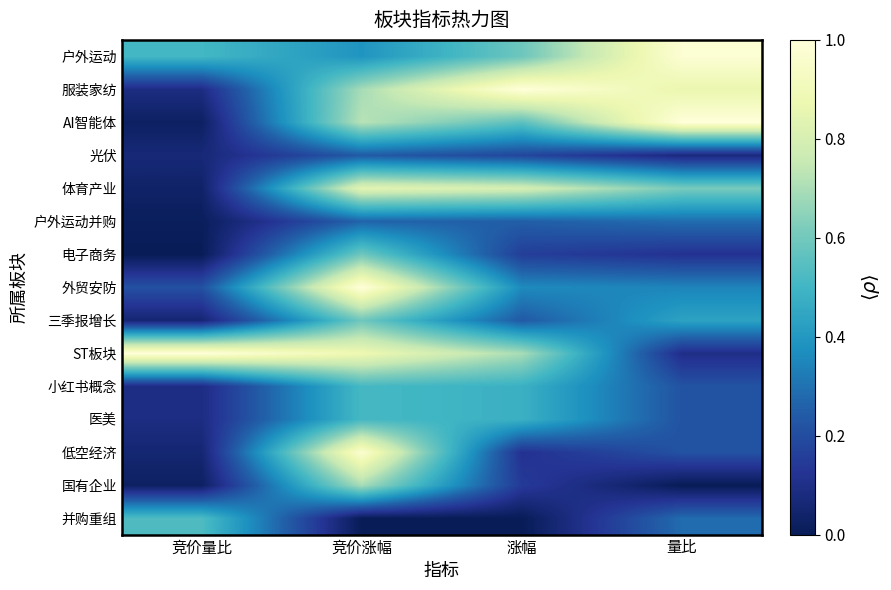

Reading left to right, extract all data points from this chart.

户外运动: 竞价量比=0.5	竞价涨幅=0.4	涨幅=0.6	量比=1.0
服装家纺: 竞价量比=0.1	竞价涨幅=0.7	涨幅=1.0	量比=0.9
AI智能体: 竞价量比=0.0	竞价涨幅=0.7	涨幅=0.6	量比=1.0
光伏: 竞价量比=0.1	竞价涨幅=0.2	涨幅=0.2	量比=0.1
体育产业: 竞价量比=0.0	竞价涨幅=0.8	涨幅=0.8	量比=0.6
户外运动并购: 竞价量比=0.0	竞价涨幅=0.3	涨幅=0.3	量比=0.3
电子商务: 竞价量比=0.0	竞价涨幅=0.6	涨幅=0.2	量比=0.1
外贸安防: 竞价量比=0.2	竞价涨幅=1.0	涨幅=0.4	量比=0.3
三季报增长: 竞价量比=0.1	竞价涨幅=0.6	涨幅=0.2	量比=0.4
ST板块: 竞价量比=1.0	竞价涨幅=0.9	涨幅=0.7	量比=0.1
小红书概念: 竞价量比=0.1	竞价涨幅=0.5	涨幅=0.5	量比=0.2
医美: 竞价量比=0.1	竞价涨幅=0.5	涨幅=0.5	量比=0.2
低空经济: 竞价量比=0.1	竞价涨幅=1.0	涨幅=0.1	量比=0.2
国有企业: 竞价量比=0.0	竞价涨幅=0.7	涨幅=0.1	量比=0.0
并购重组: 竞价量比=0.5	竞价涨幅=0.0	涨幅=0.0	量比=0.3